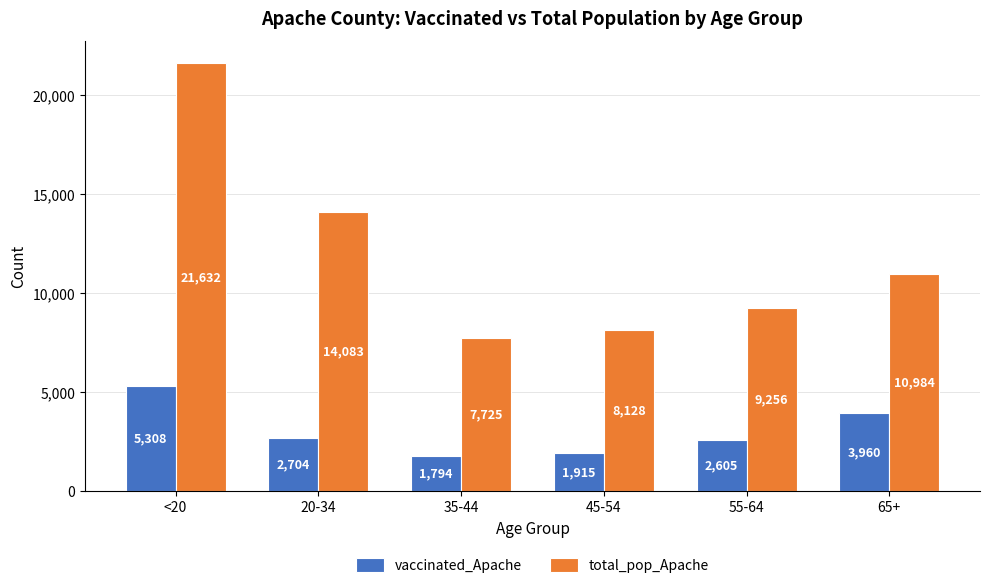

Reading left to right, list all the values displayed in this chart.

vaccinated_Apache: <20=5308	20-34=2704	35-44=1794	45-54=1915	55-64=2605	65+=3960
total_pop_Apache: <20=21632	20-34=14083	35-44=7725	45-54=8128	55-64=9256	65+=10984